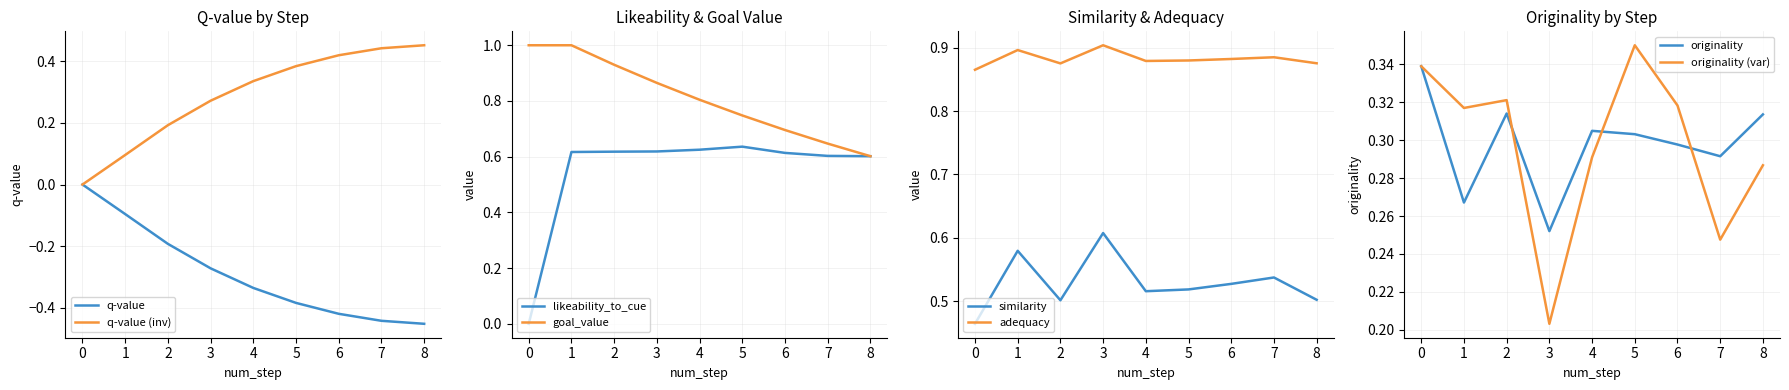

Rank the series by their maximum value, from lowest to highest.

q-value, originality, similarity, likeability_to_cue, adequacy, goal_value